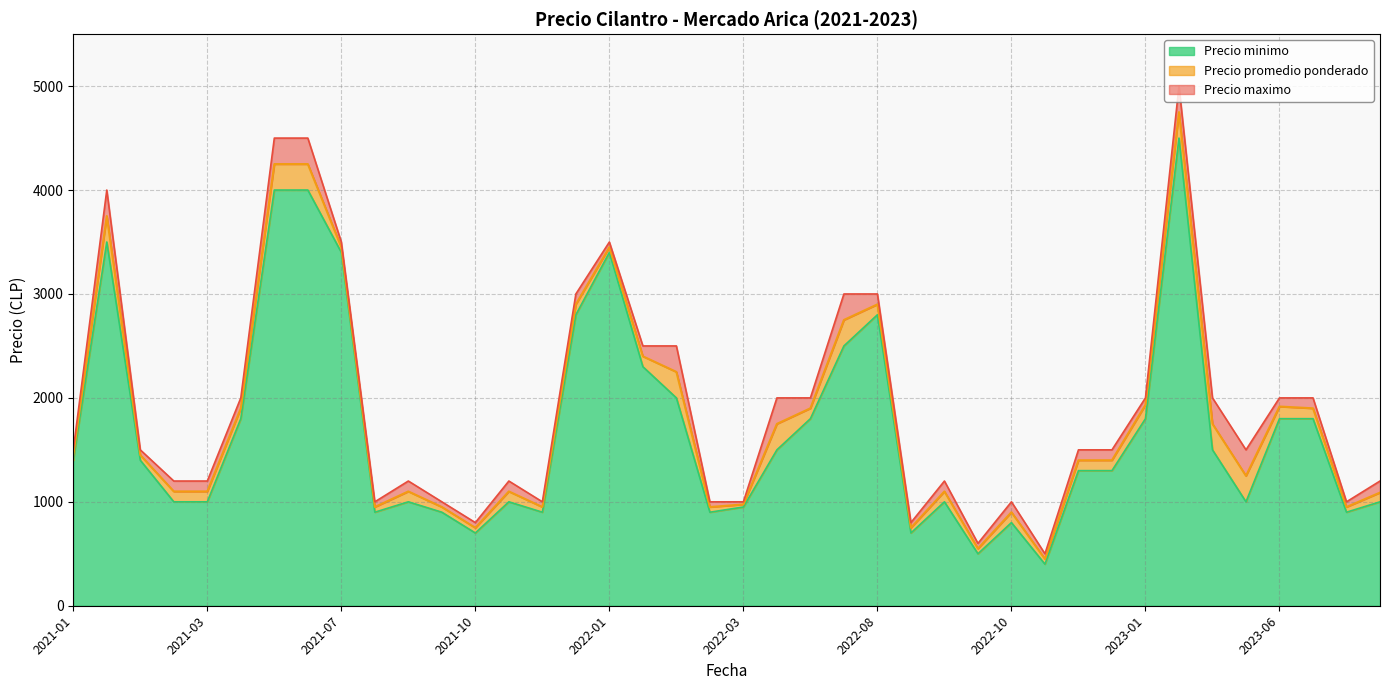

What is the minimum value for Precio minimo?

400